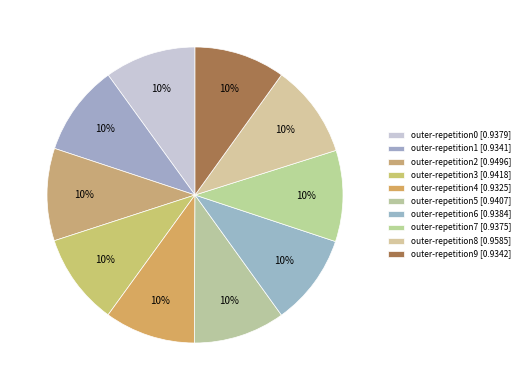

Which slice is the largest?

outer-repetition8